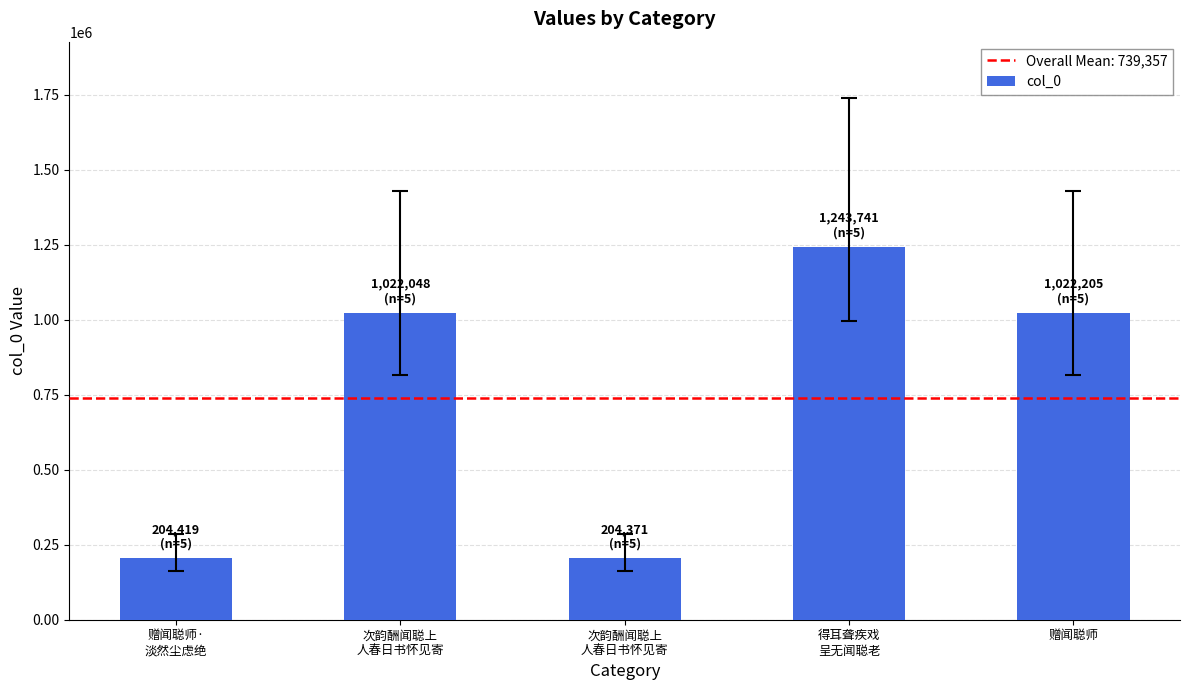

What is the difference between the values at 得耳聋疾戏
呈无闻聪老 and 赠闻聪师?

221536